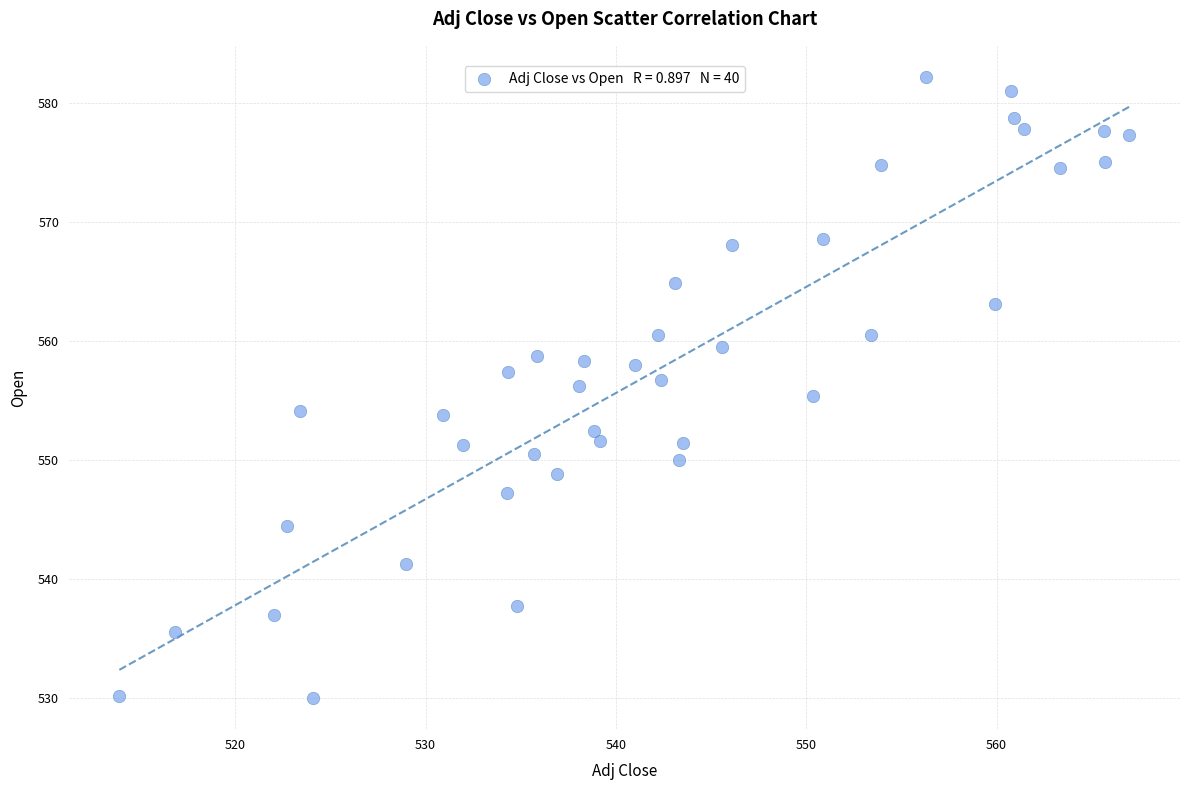

What is the range of X values (max minus min)?

53.1